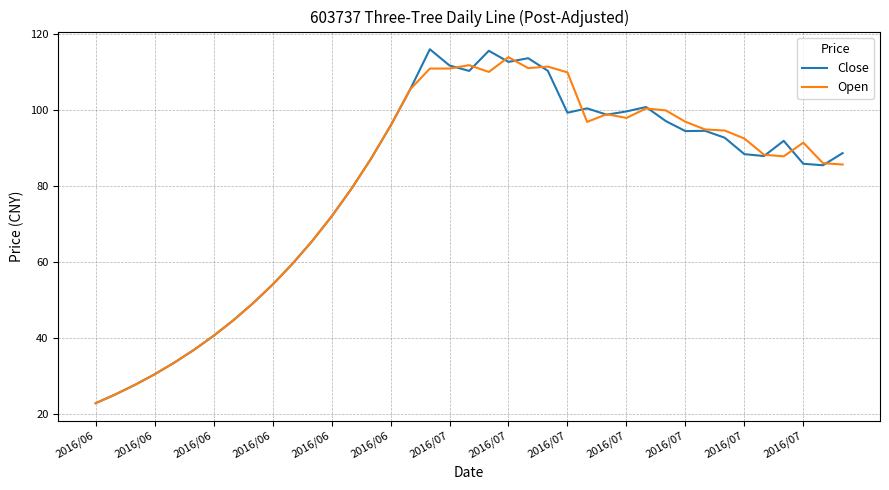

Does the chart display data point markers on the line(s)?

No